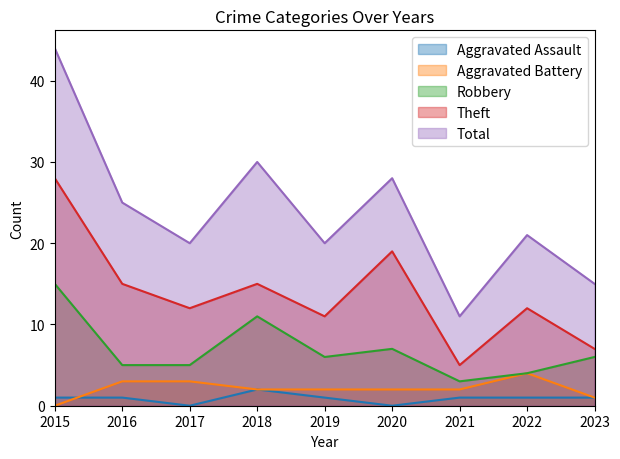

True or false: Aggravated Assault has more than 2 interior local peaks.

False